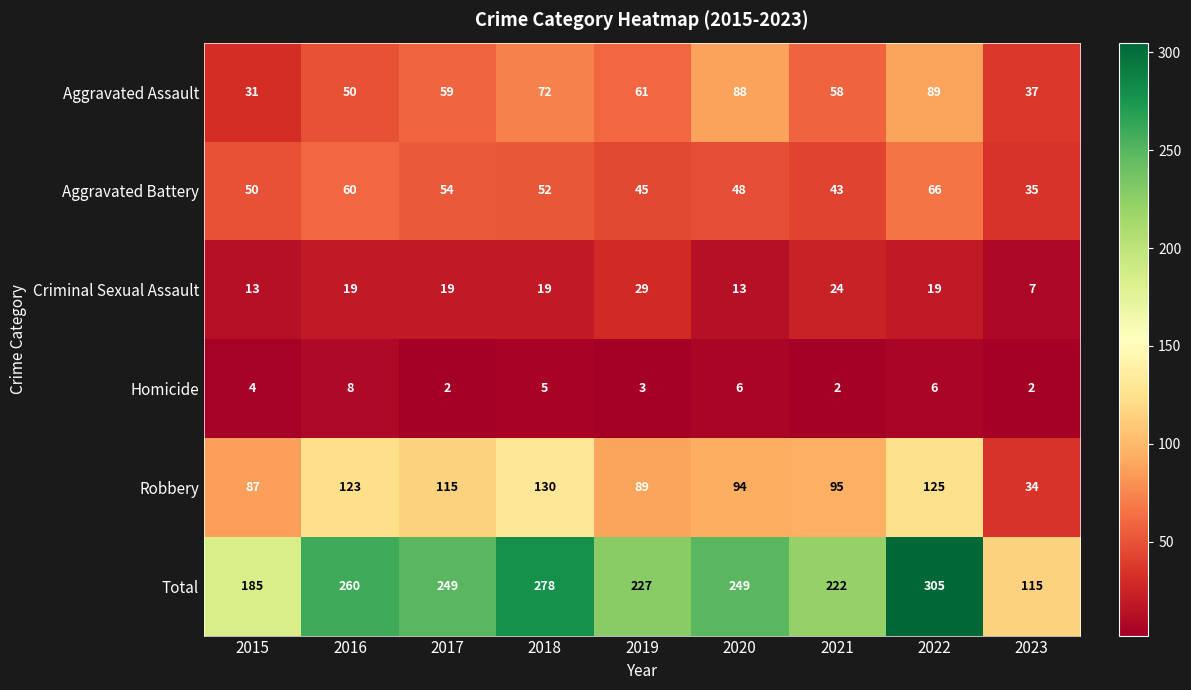

What is the average value of the Aggravated Battery series?

50